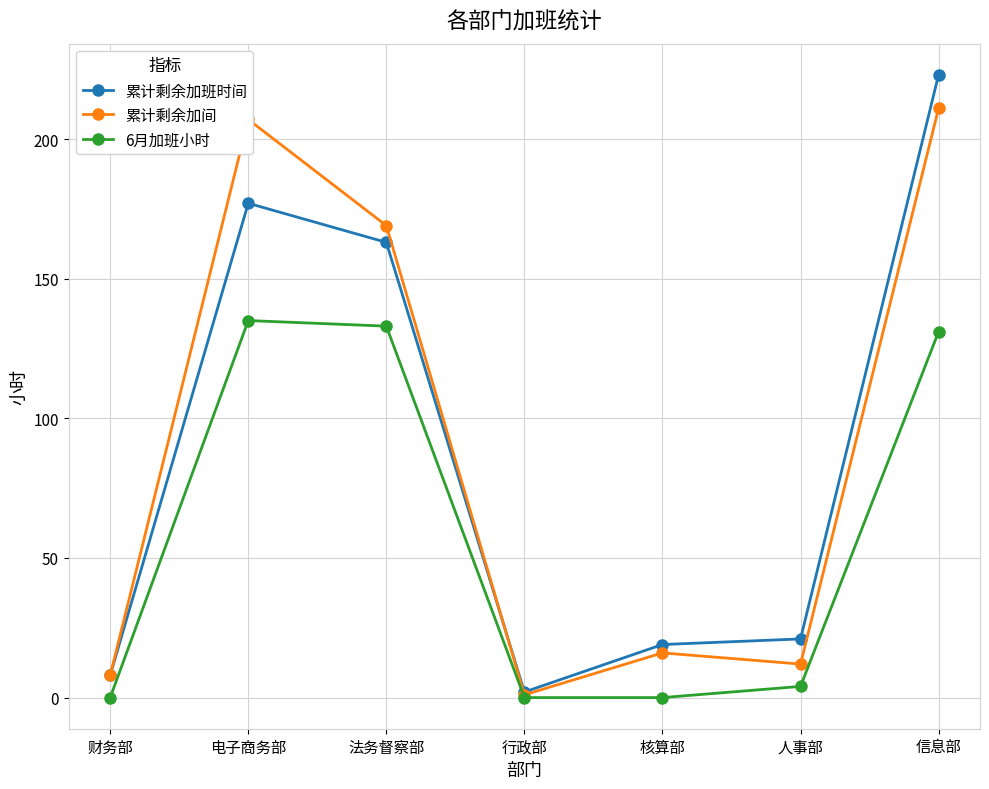

True or false: 6月加班小时 has a value of 131 at 信息部.

True